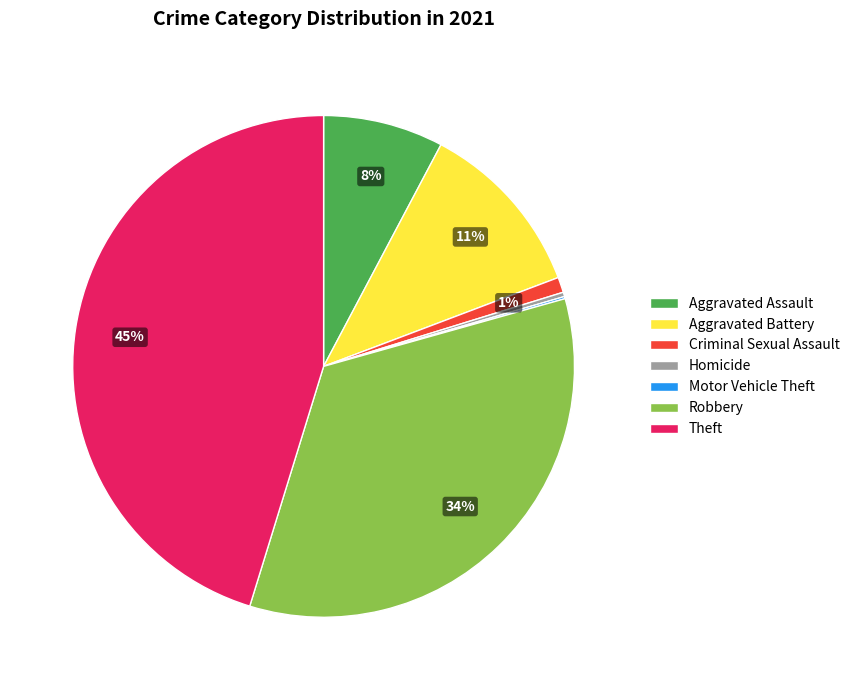

To the nearest percent, what is the average slice percentage?

14%